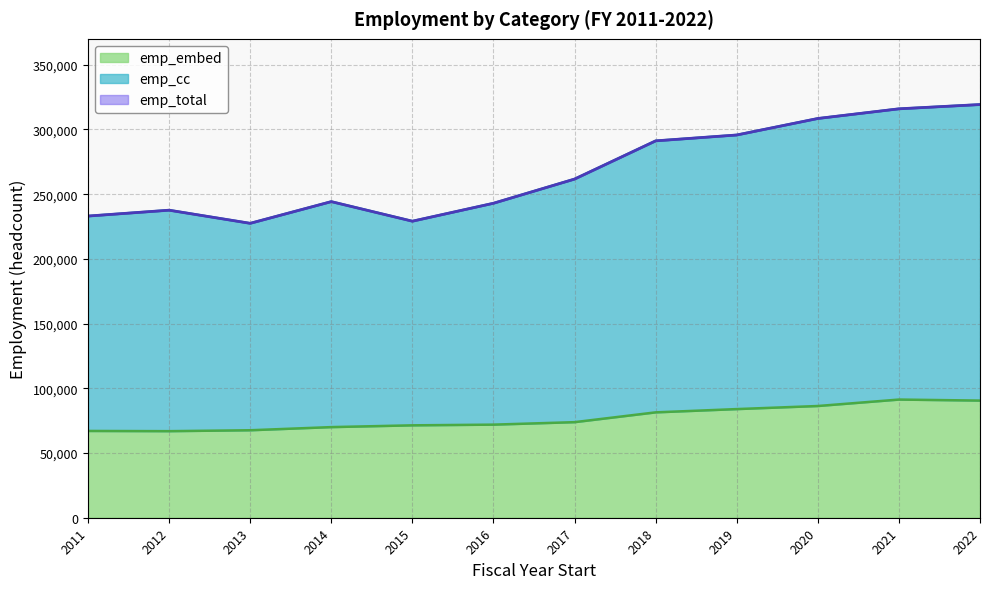

Which series has the largest total across all categories?

emp_cc